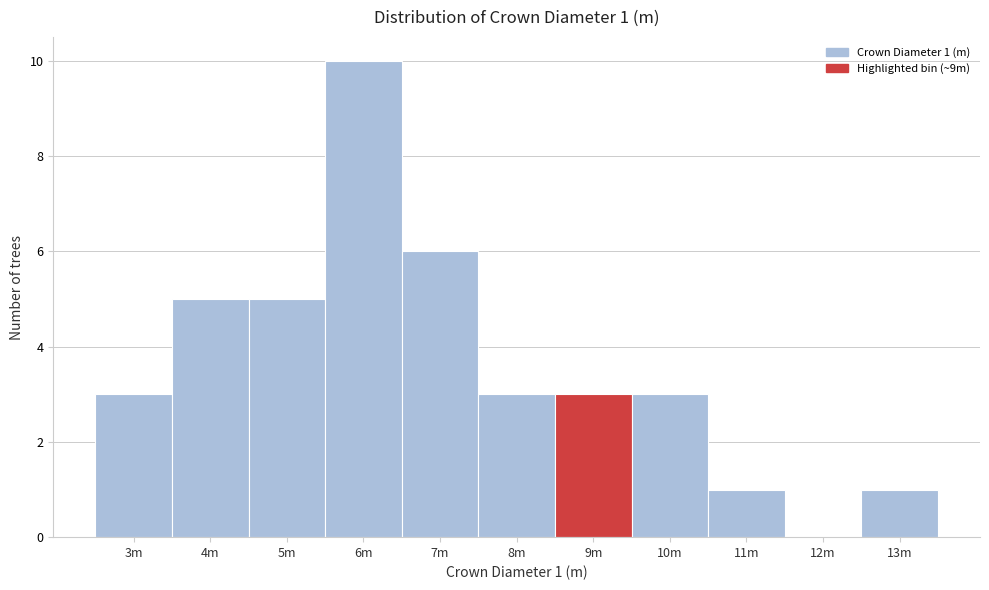

Reading left to right, list all the values displayed in this chart.

3m=3	4m=5	5m=5	6m=10	7m=6	8m=3	9m=3	10m=3	11m=1	12m=0	13m=1